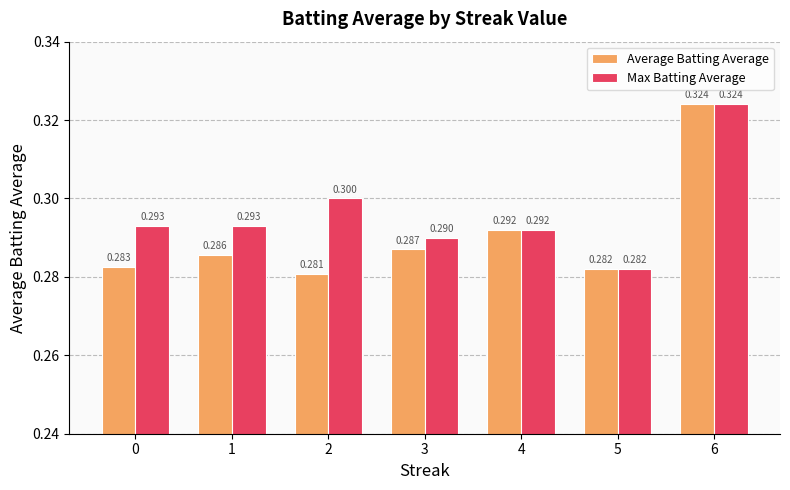

Which series has the widest spread of values?

Average Batting Average